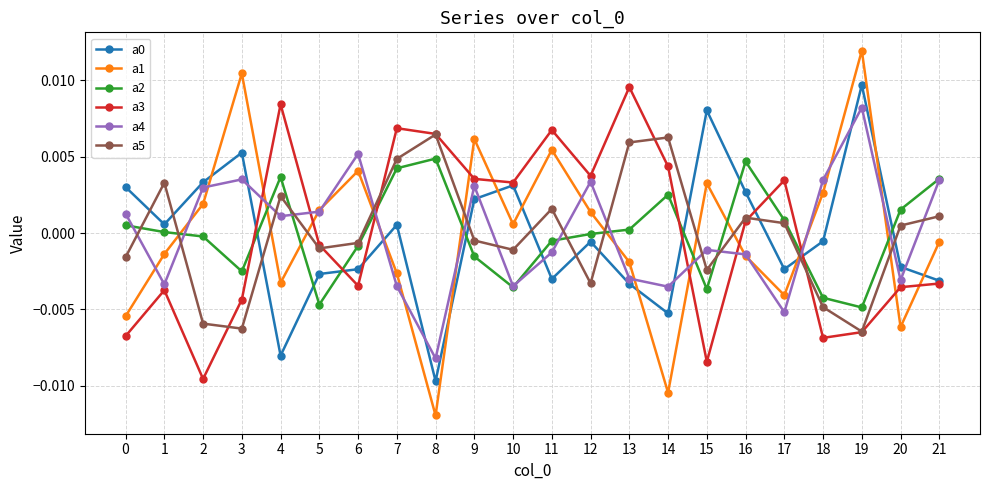

Which series has the widest spread of values?

a1